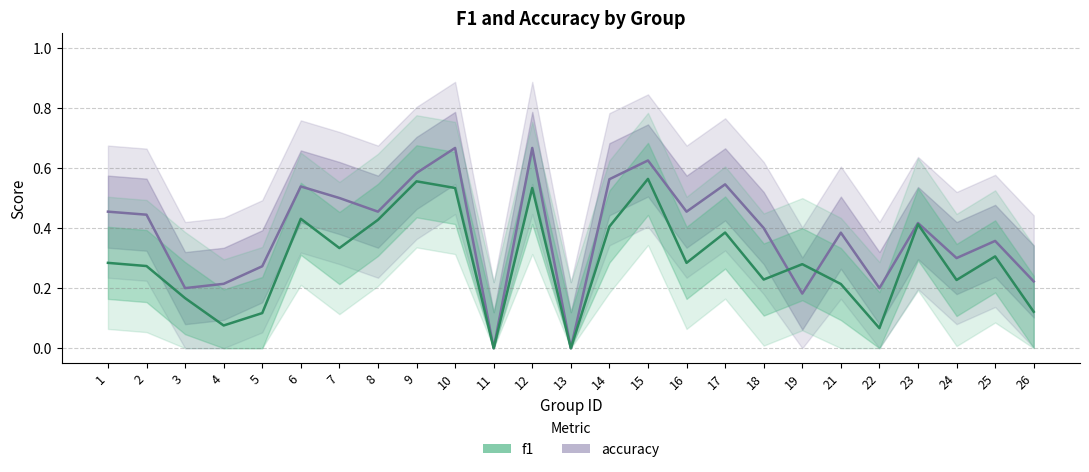

What is the value of the f1 point at the 7th from the left?

0.3